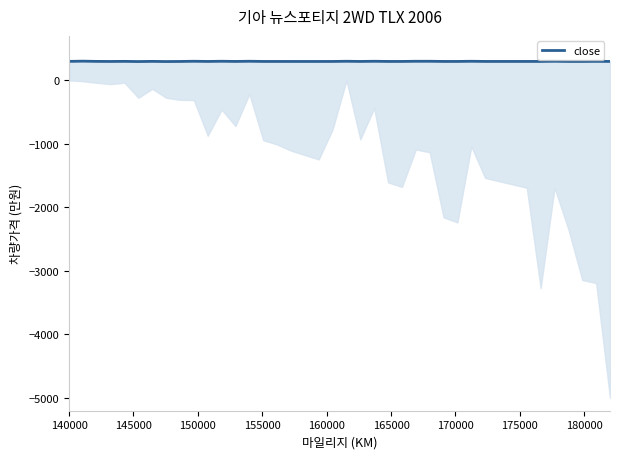

Is it true that the value at 160000 is 464.4?

False